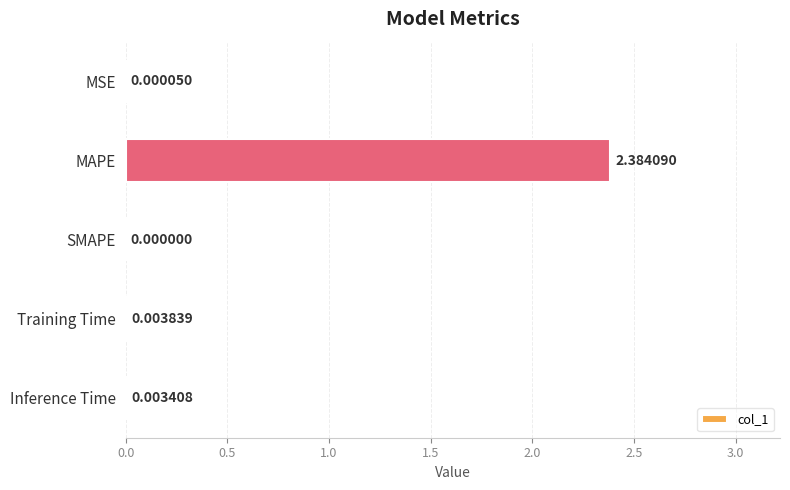

Between SMAPE and Inference Time, which is larger?

Inference Time